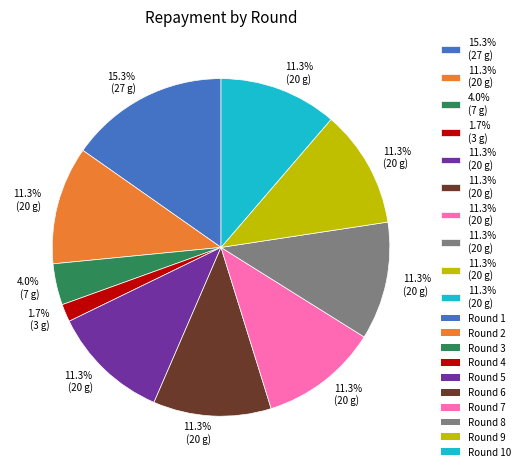

Does any single category account for the majority?

No